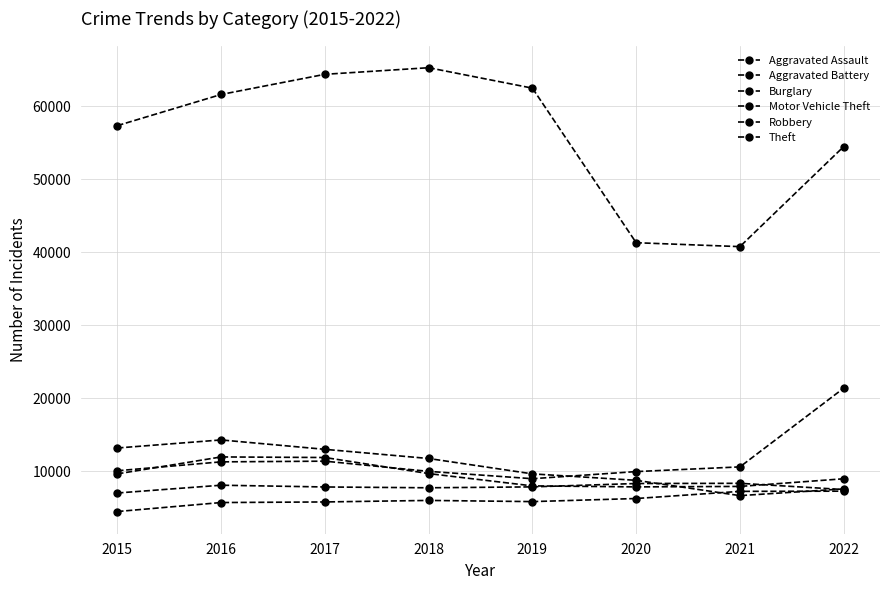

The Robbery series shows 8968 at 2022. True or false?

True